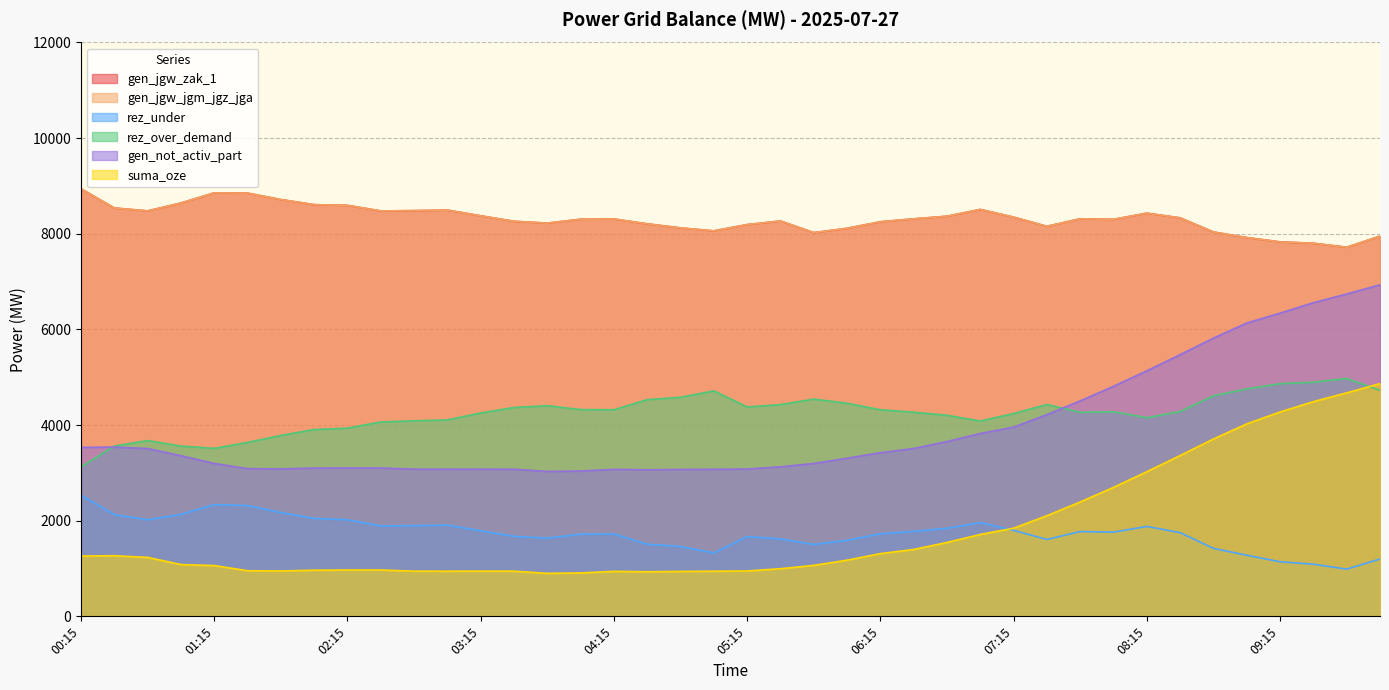

At 09:00, list the series in order from largest to smallest.

gen_jgw_zak_1, gen_jgw_jgm_jgz_jga, gen_not_activ_part, rez_over_demand, suma_oze, rez_under